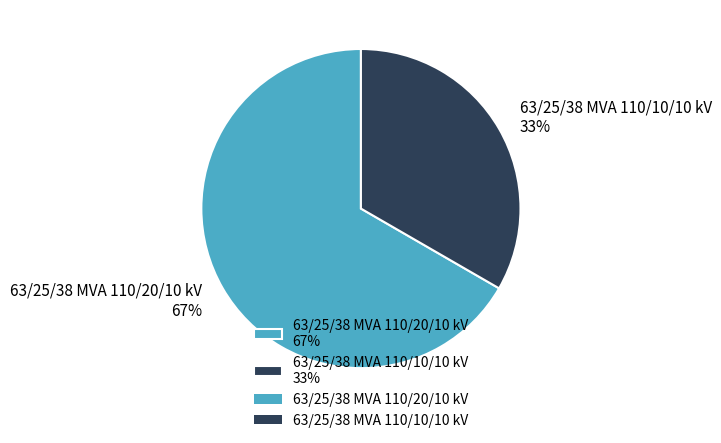

To the nearest percent, what portion does 63/25/38 MVA 110/20/10 kV represent?

67%